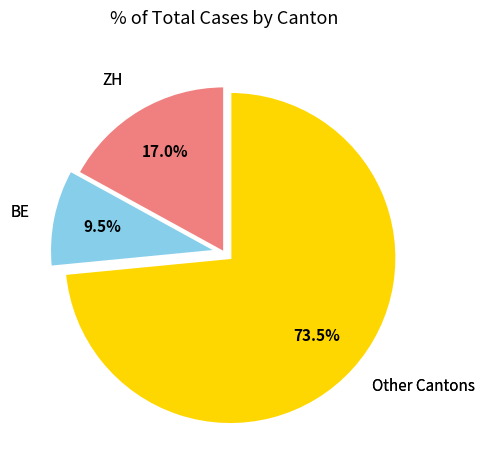

Is there a majority slice in this chart?

Yes